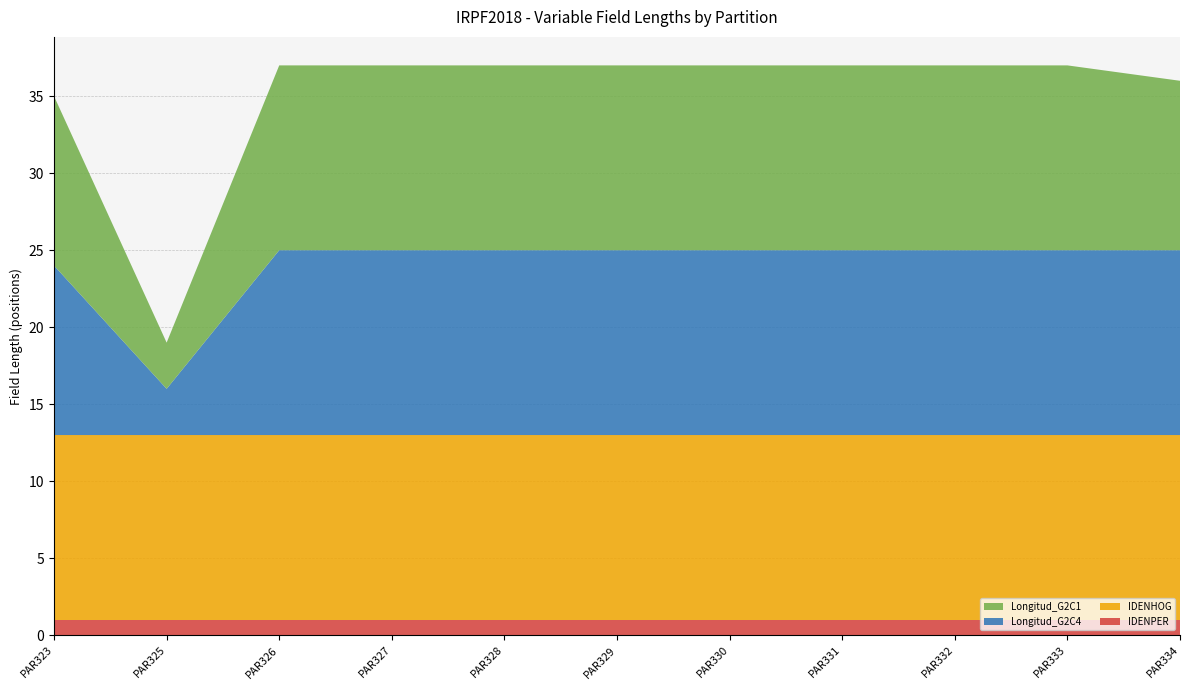

Reading right to left, extract all data points from this chart.

IDENPER: 1	1	1	1	1	1	1	1	1	1	1
IDENHOG: 12	12	12	12	12	12	12	12	12	12	12
Longitud_G2C4: 12	12	12	12	12	12	12	12	12	3	11
Longitud_G2C1: 11	12	12	12	12	12	12	12	12	3	11